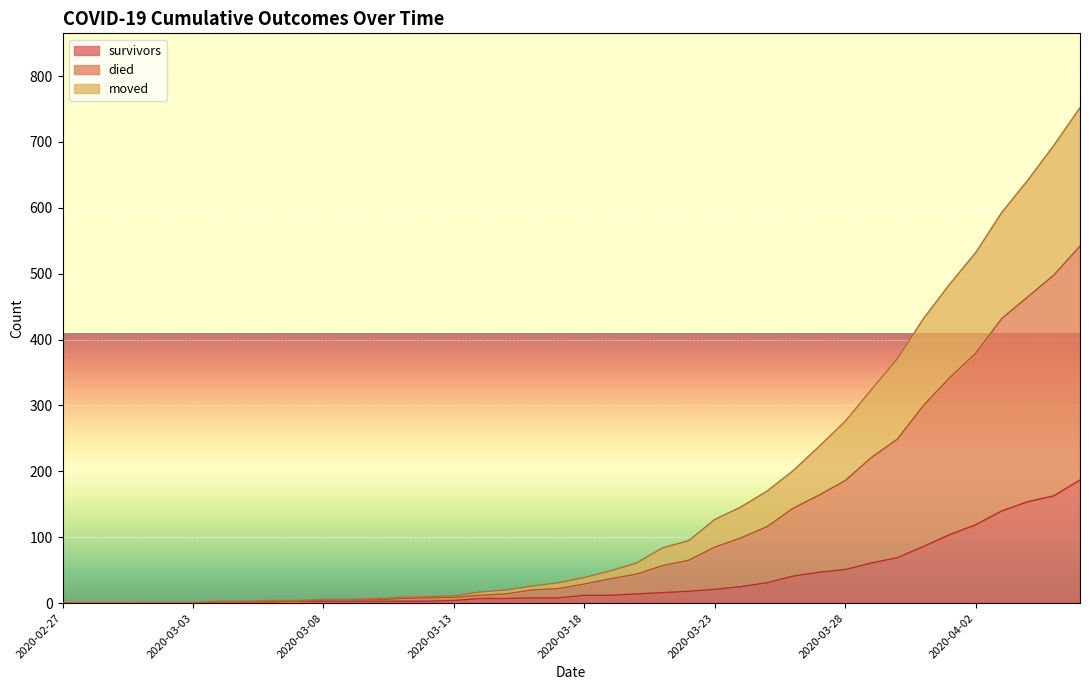

True or false: moved and died cross at least once.

False